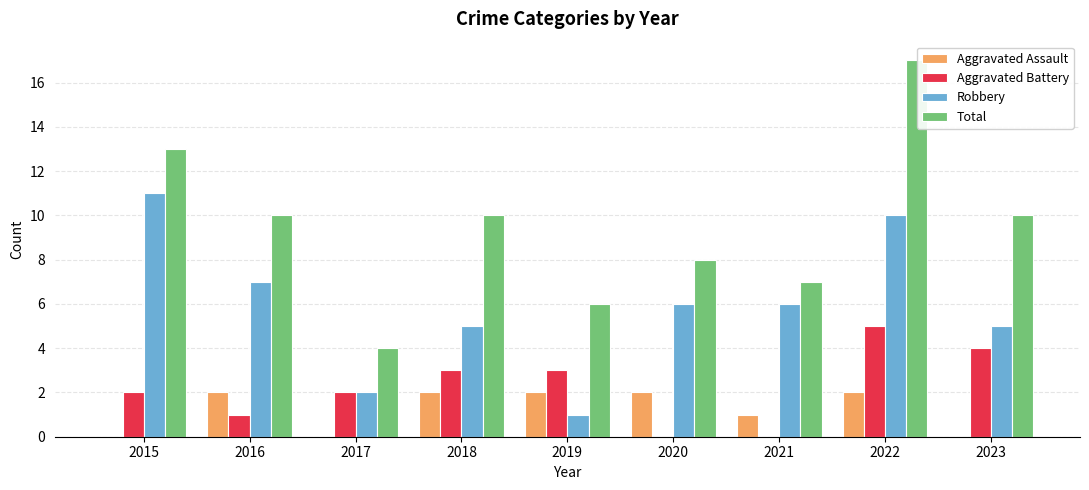

List the labels in order of Total value, largest first.

2022, 2015, 2016, 2018, 2023, 2020, 2021, 2019, 2017